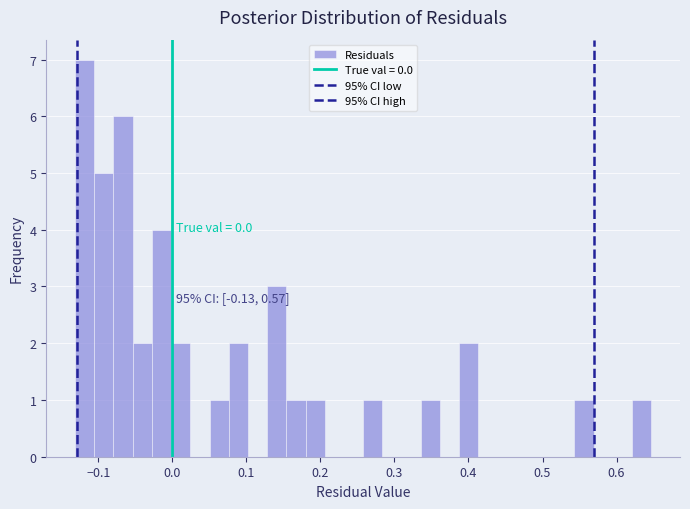

Read against the x-axis, roughly where is the centre of the tallest bar?

-0.12